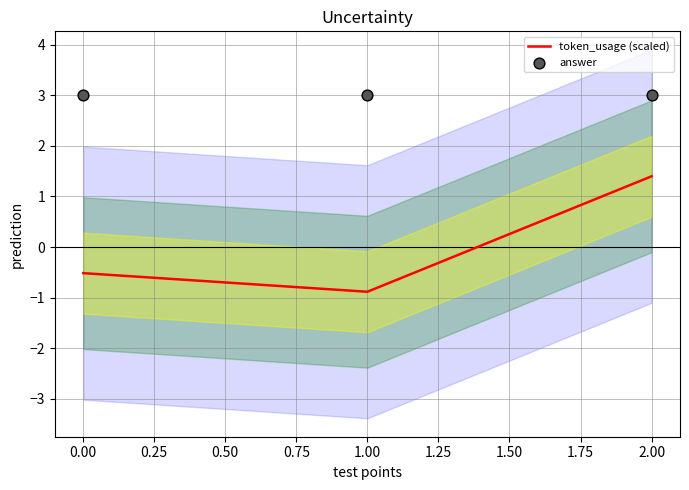

At how many categories does at least one series exceed 2?

3